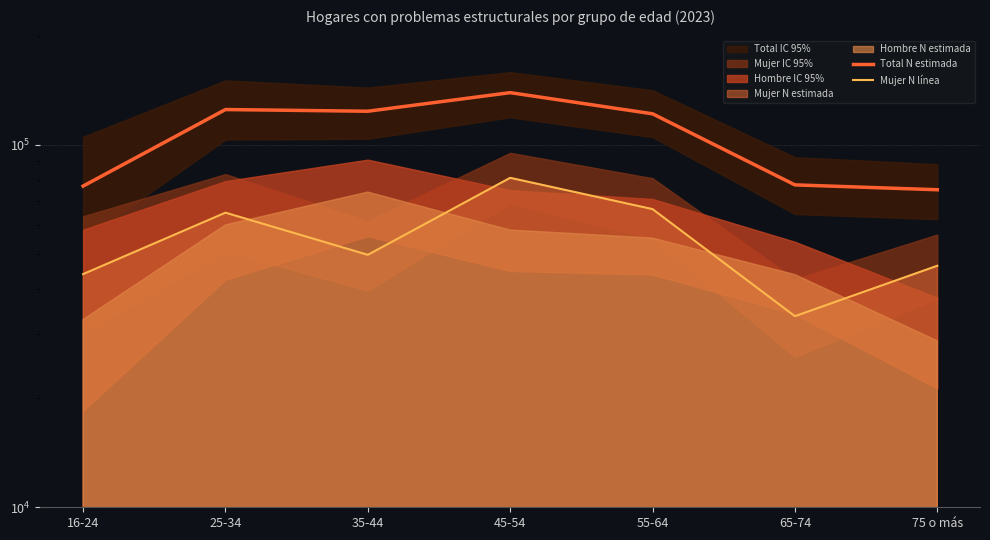

Which series has the largest range (max minus min)?

Total N estimada